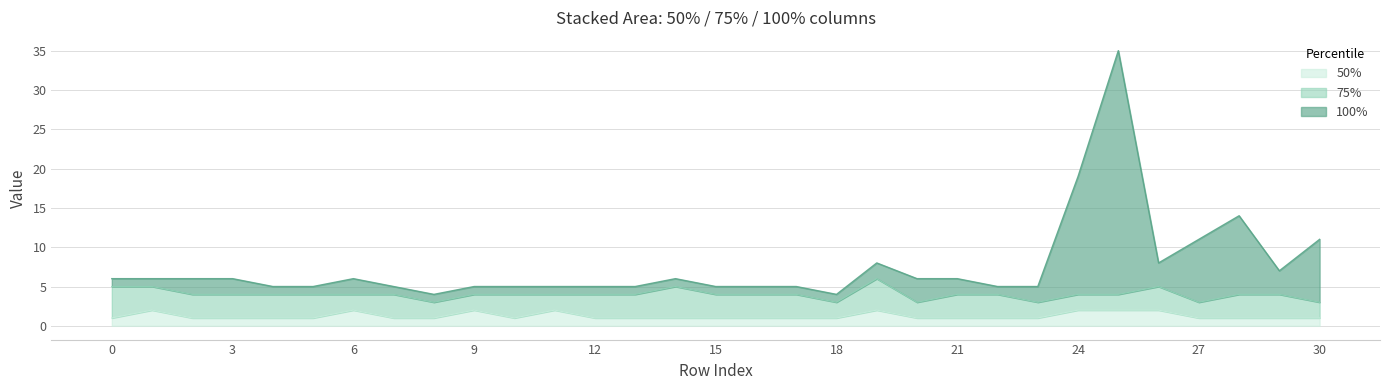

Is it true that 100% equals 6 at 1?

True